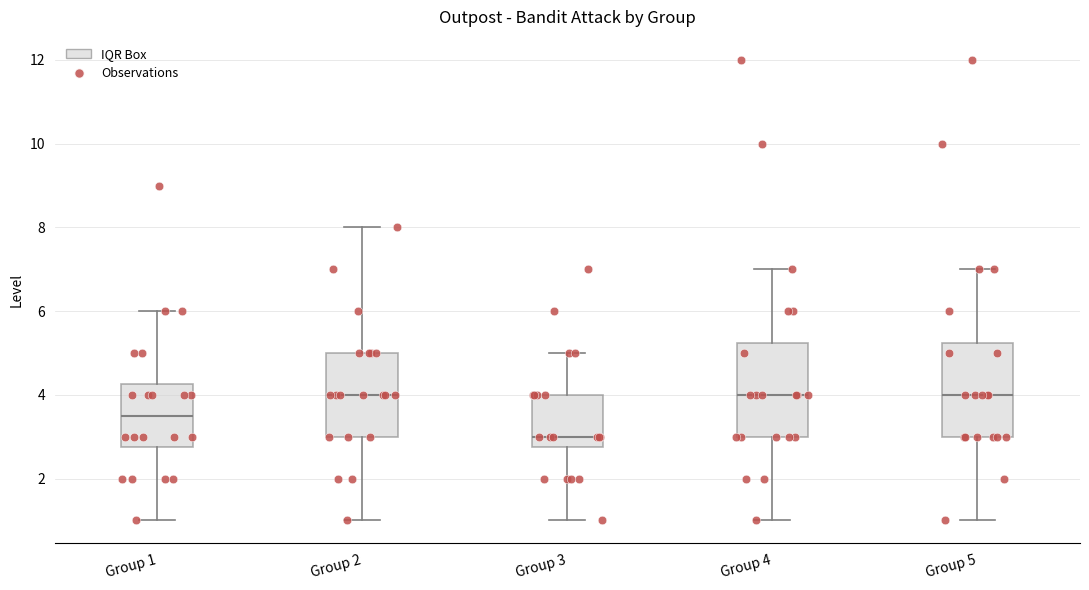

Which box has the lowest median line?

Group 3